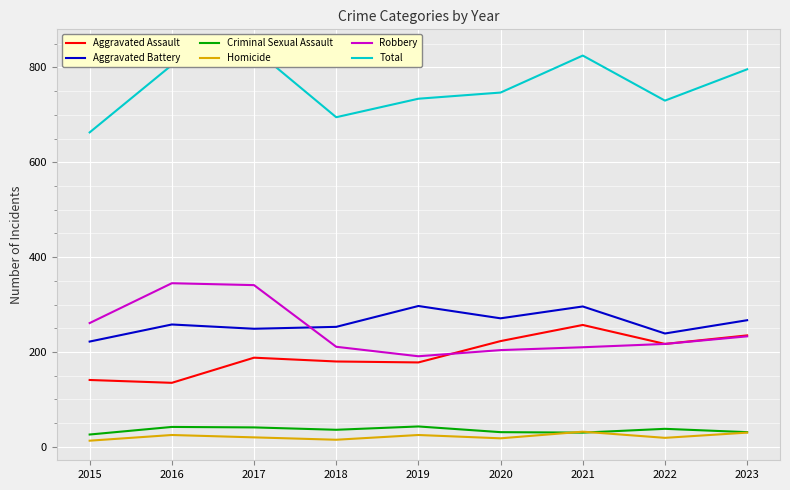

What is the highest value of the Total series?

839